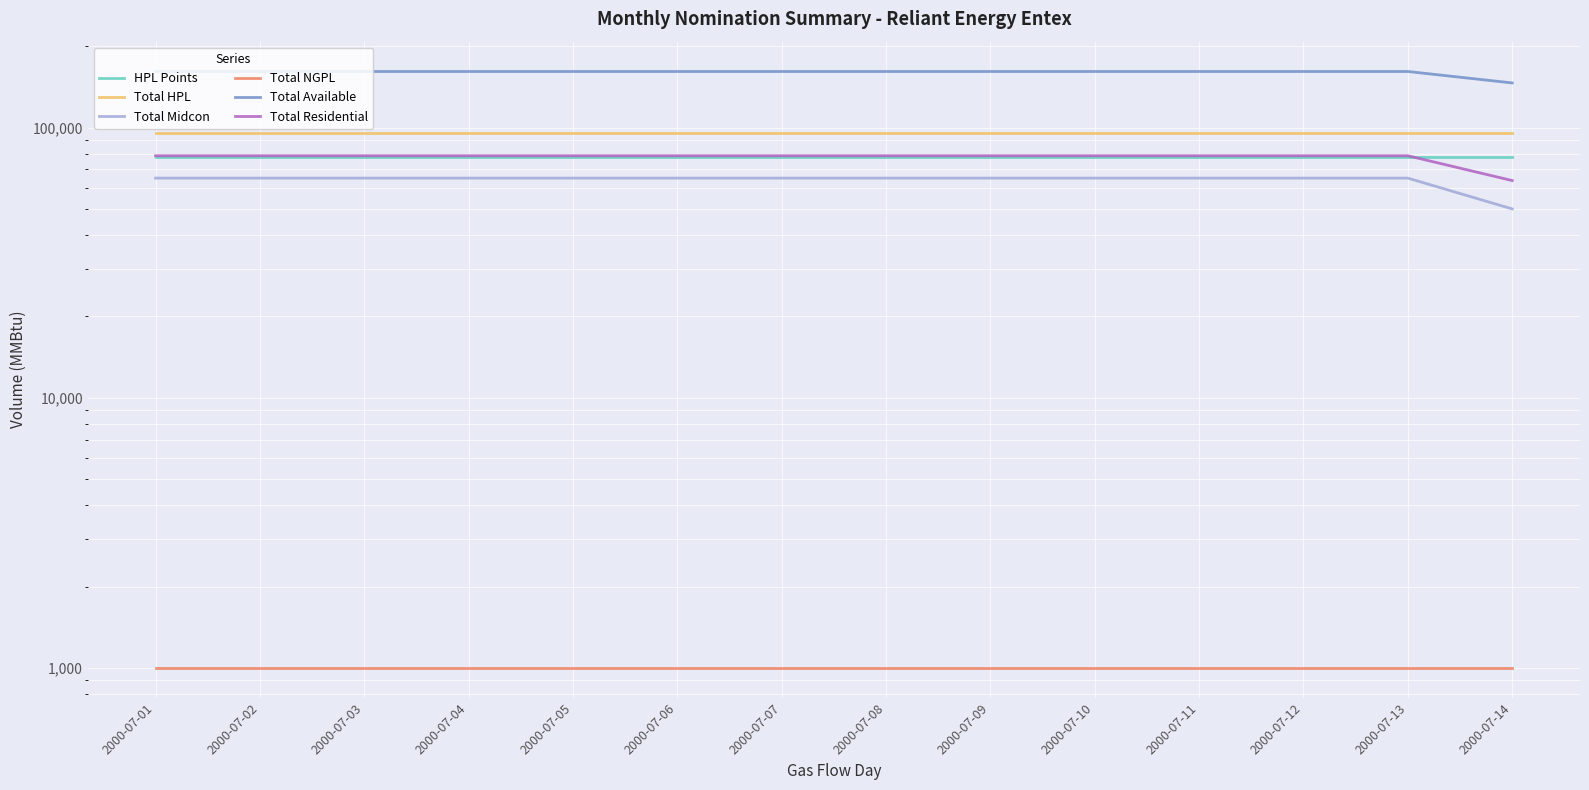

Is the value of Total Residential at 2000-07-03 greater than the value of Total HPL at 2000-07-07?

No